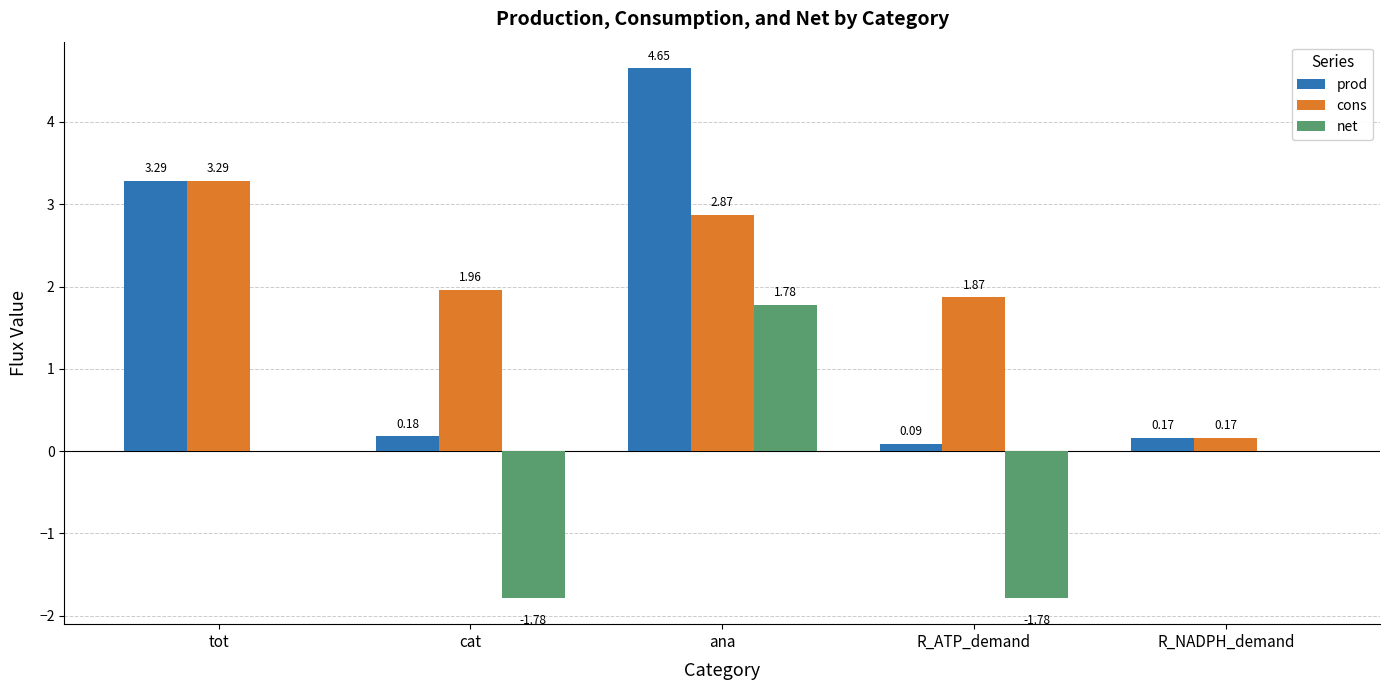

At which label does cons reach its peak?

tot